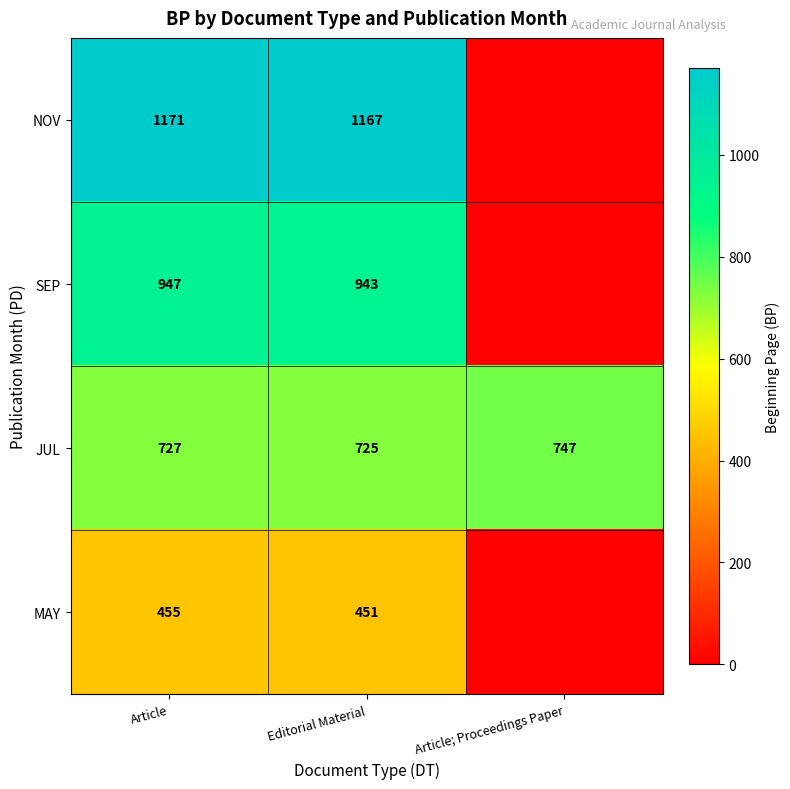

True or false: NOV has a value of 764 at Article.

False